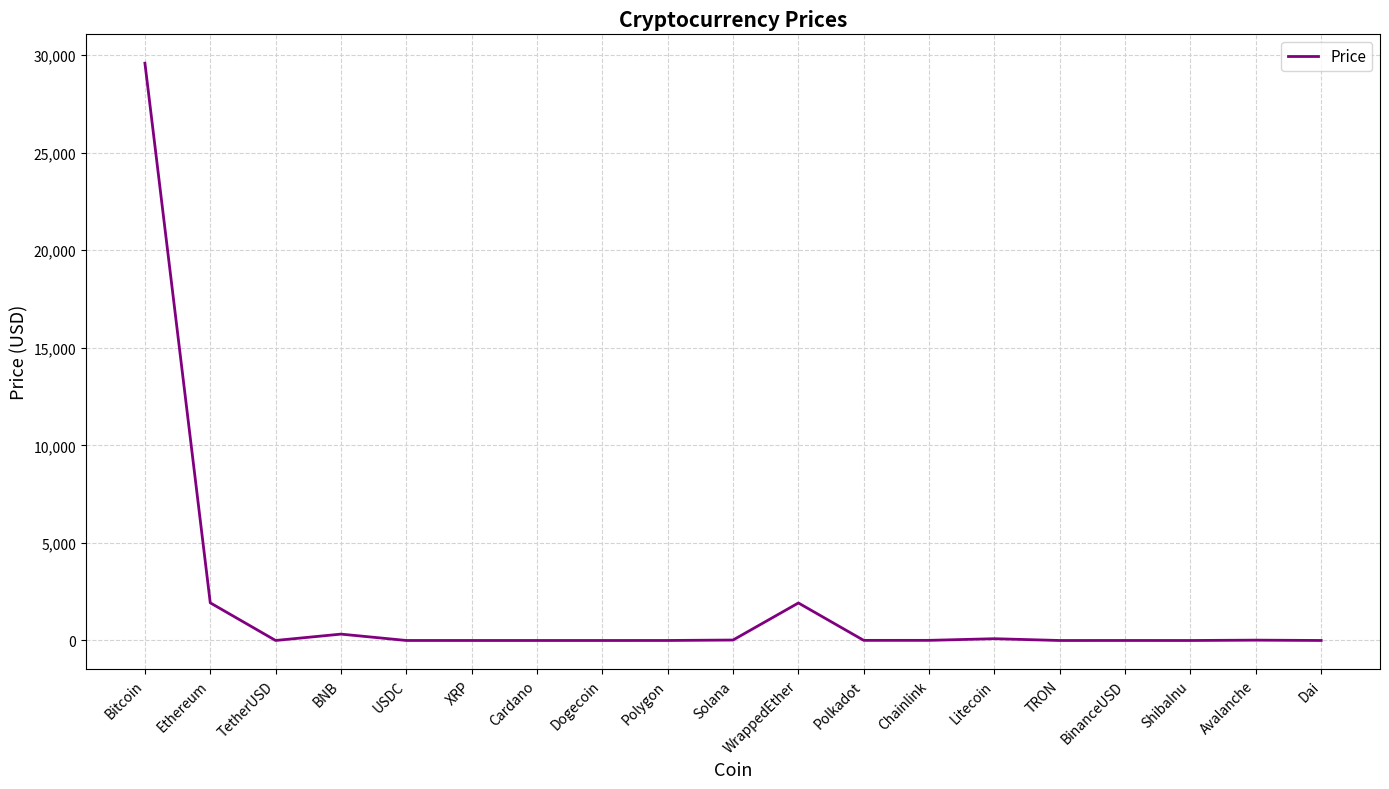

True or false: there are more than 1 points higher than both neighbors.

True